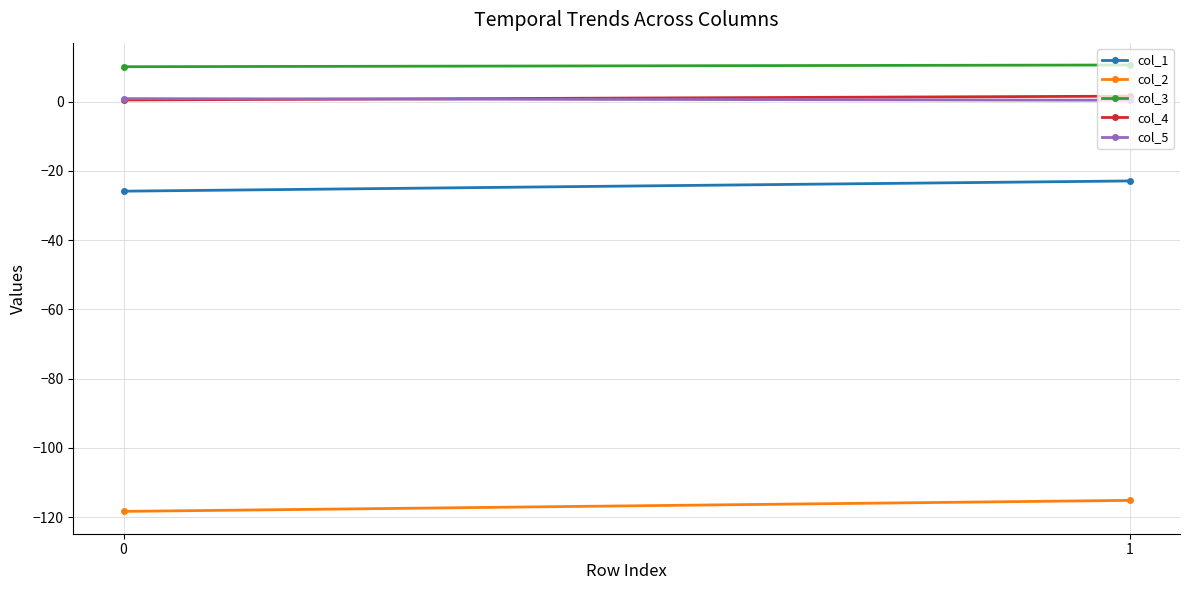

What is the sum of the col_2 values at 0 and 1?

-233.6